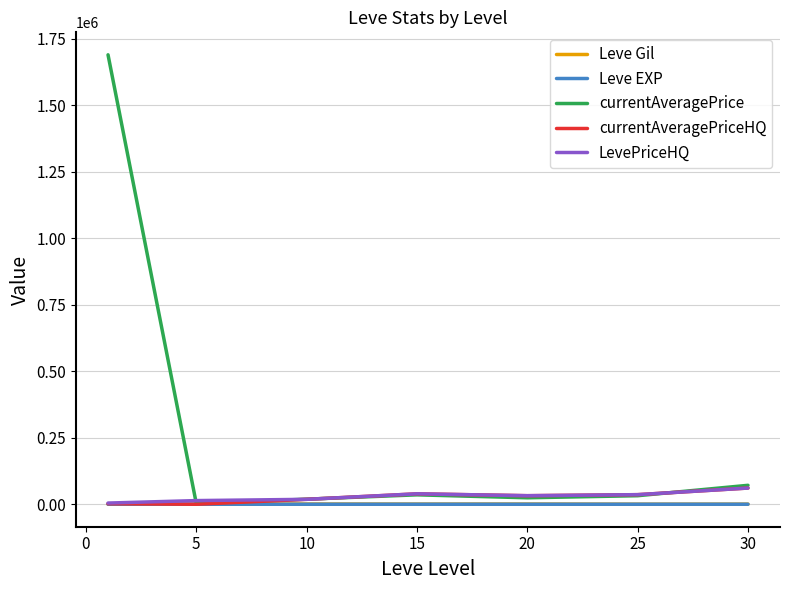

What is the difference between the maximum and minimum values in the Leve EXP series?

205.0